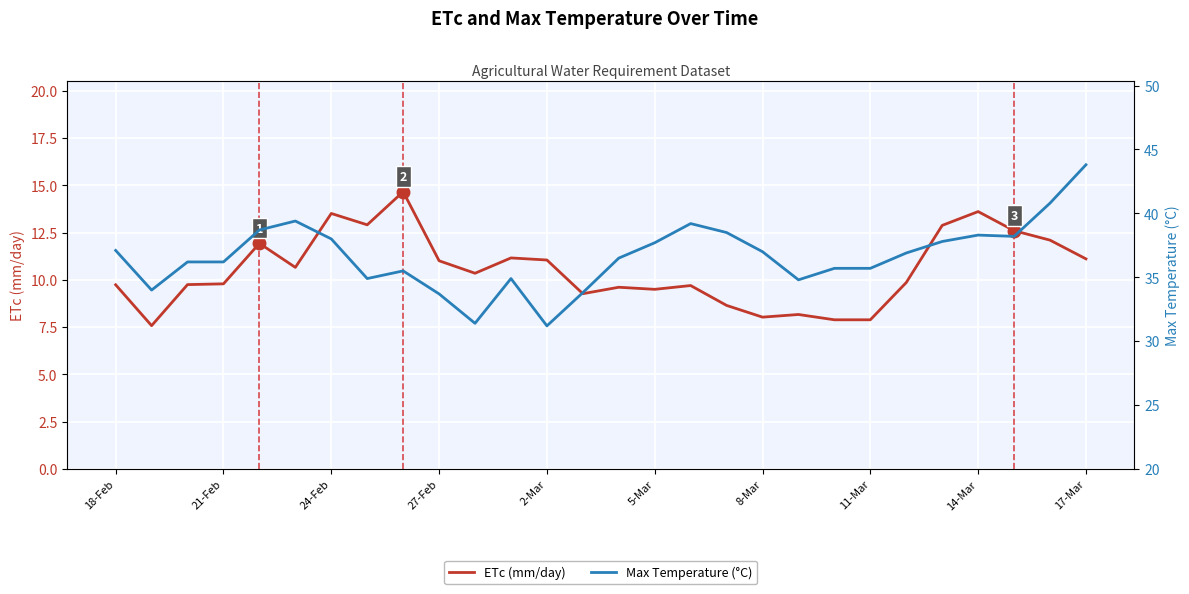

True or false: ETc (mm/day) has a value of 15.2 at 18-Feb.

False